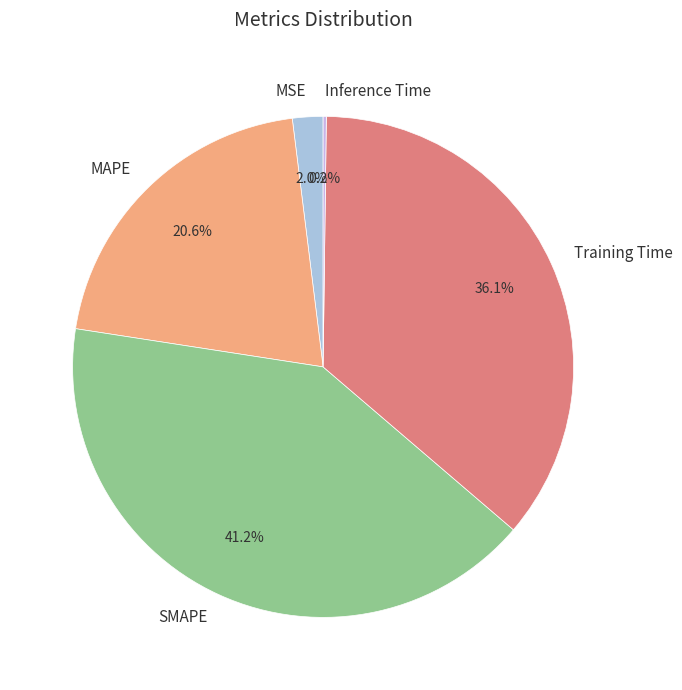

Is the sum of MSE and Training Time greater than half?

No